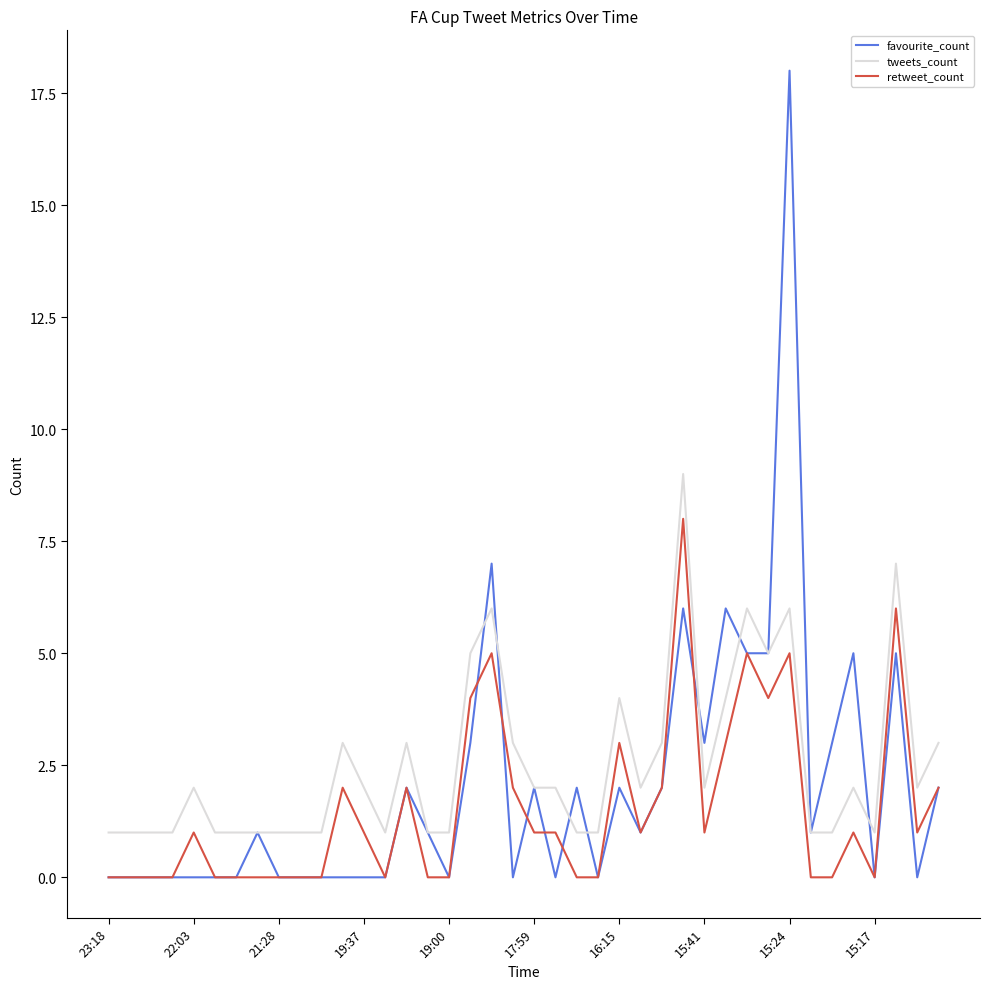

List the series in order of their peak value, lowest first.

retweet_count, tweets_count, favourite_count